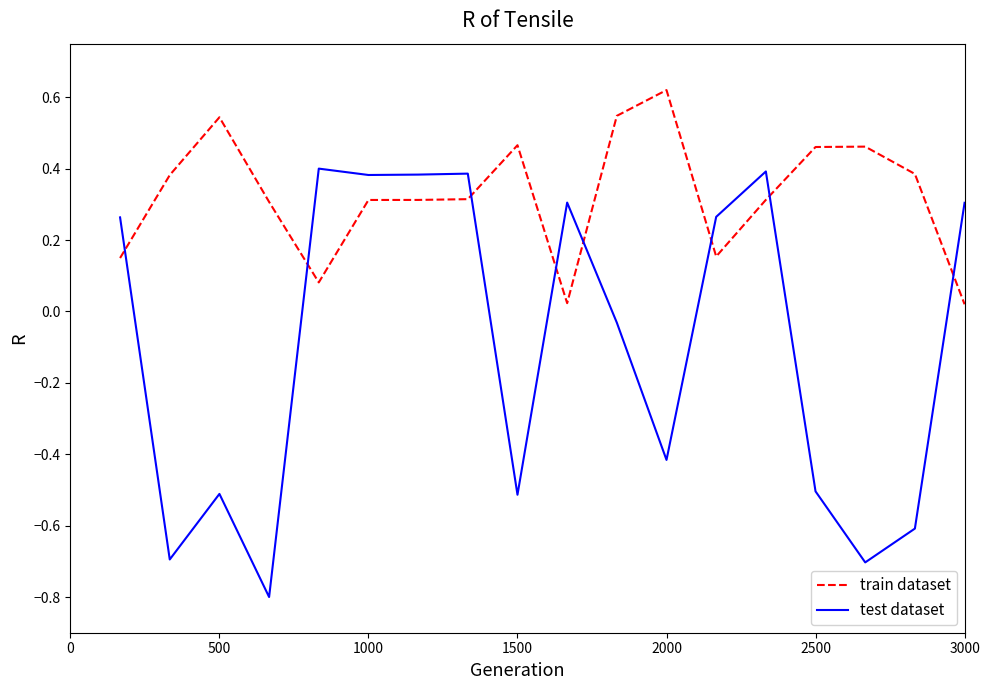

Which series has the largest total across all categories?

train dataset